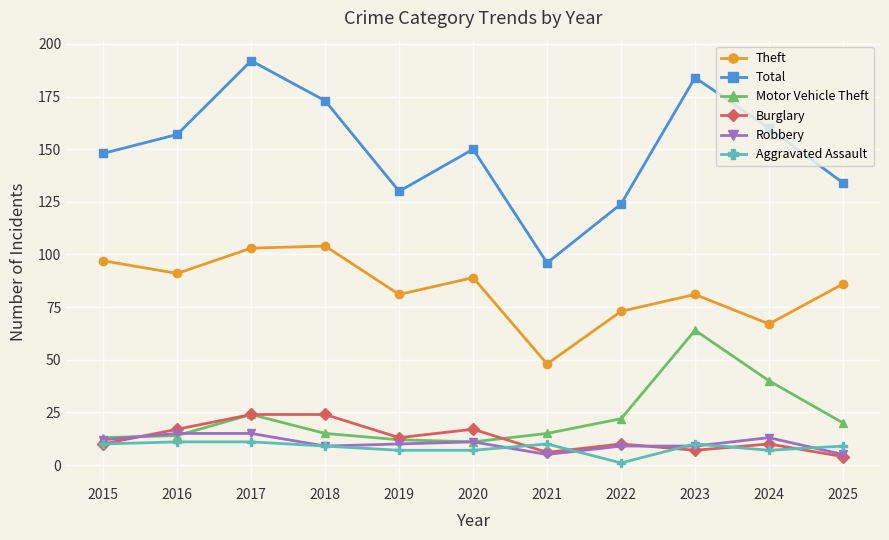

What is the minimum value for Motor Vehicle Theft?

11